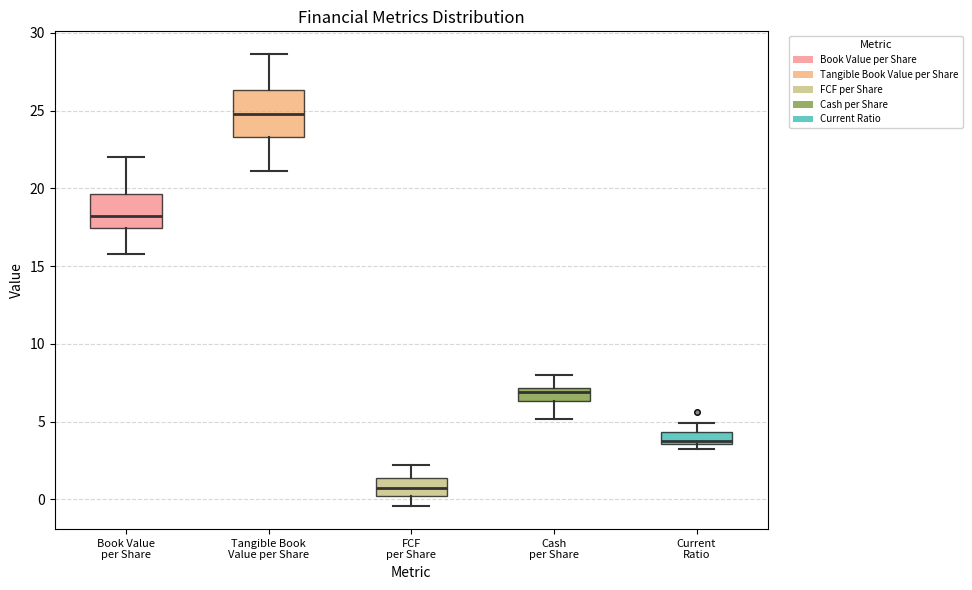

Where does the upper whisker of the box for Cash per Share end on the y-axis? The values are not printed on the chart, so give them approximately, as read against the axis.

8.0